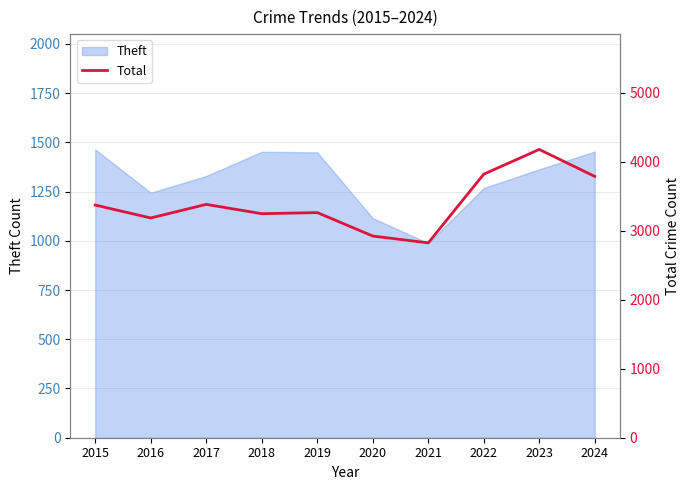

Rank the categories by value from highest to lowest.

2023, 2022, 2024, 2017, 2015, 2019, 2018, 2016, 2020, 2021